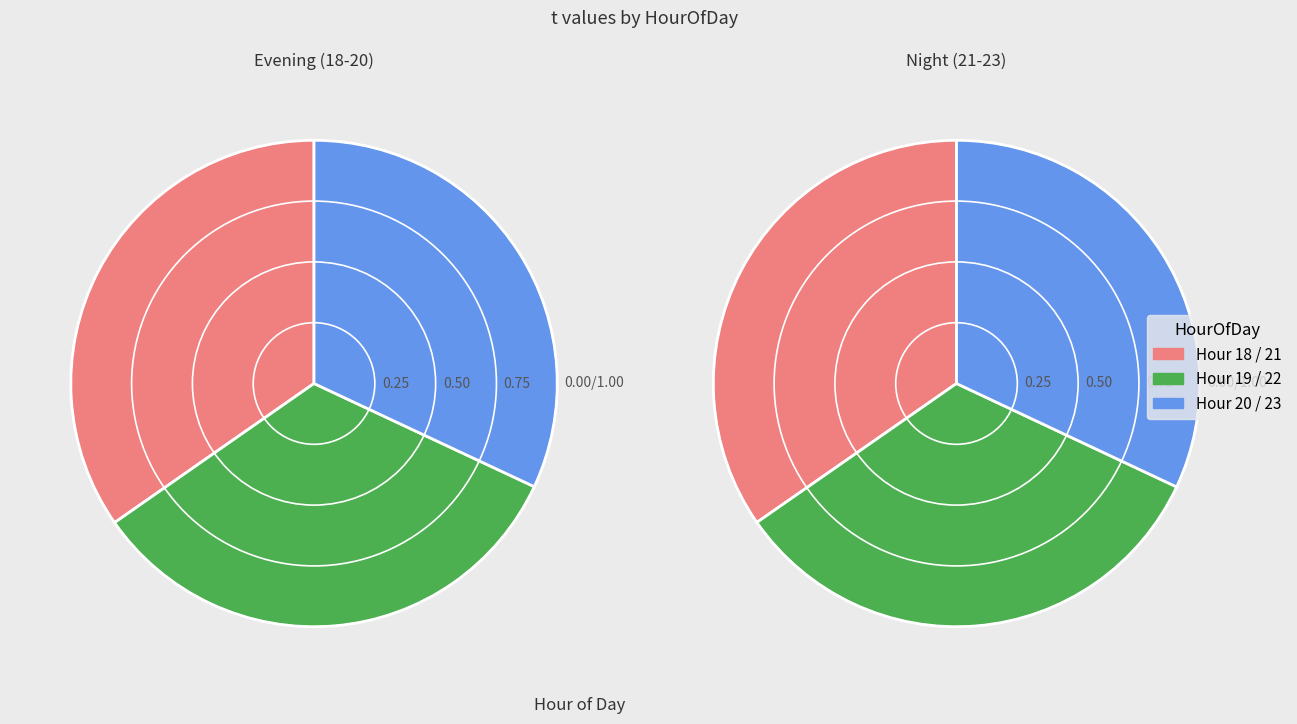

Is there any slice that represents more than half of the pie?

No